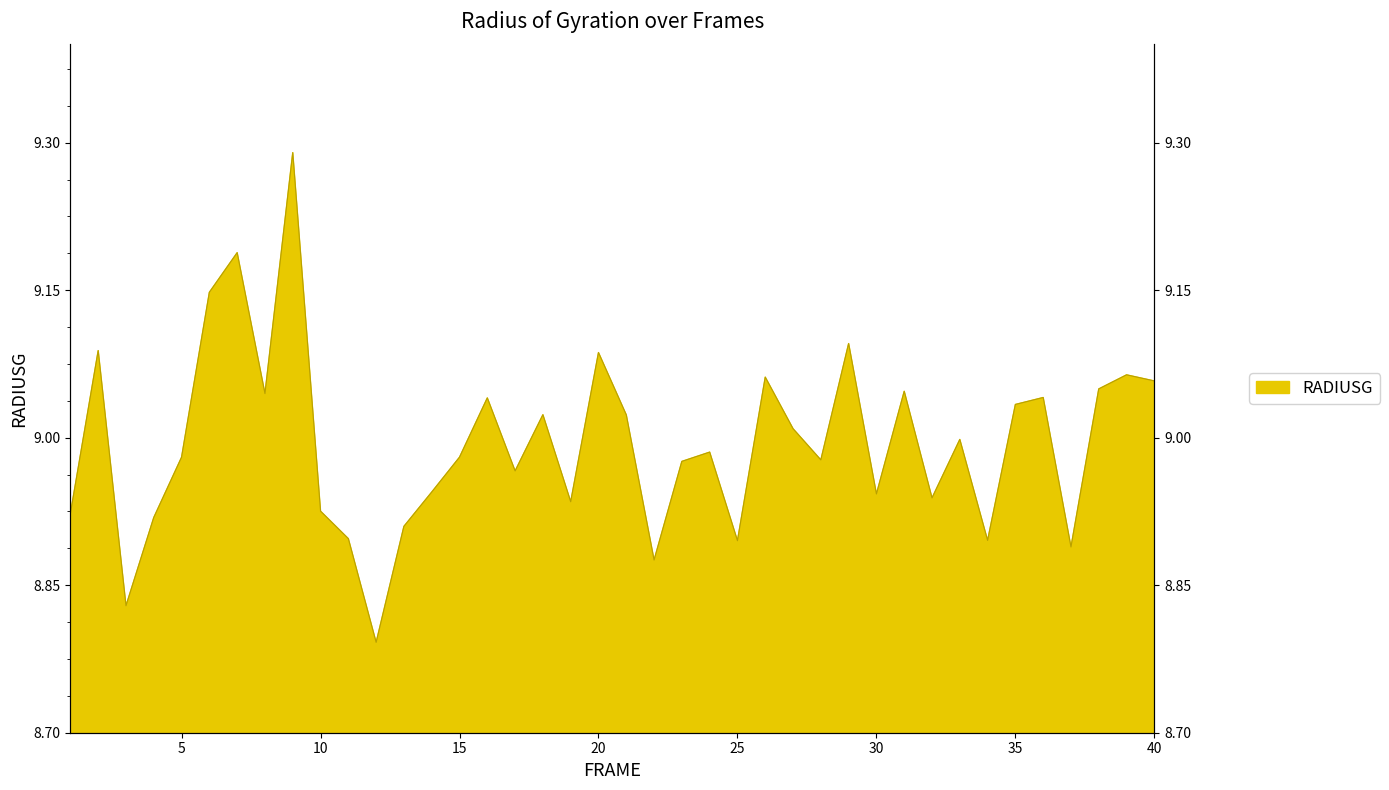

Reading right to left, transcribe all the data shown in this chart.

9.1	9.1	9.0	8.9	9.0	9.0	8.9	9.0	8.9	9.0	8.9	9.1	9.0	9.0	9.1	8.9	9.0	9.0	8.9	9.0	9.1	8.9	9.0	9.0	9.0	9.0	8.9	8.9	8.8	8.9	8.9	9.3	9.0	9.2	9.1	9.0	8.9	8.8	9.1	8.9